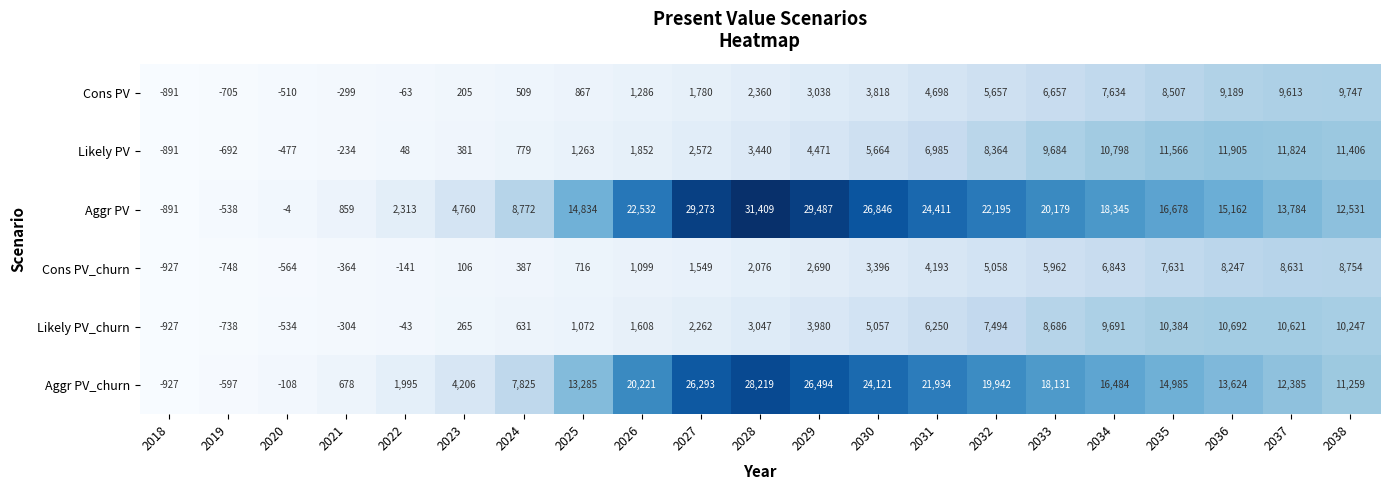

What is the difference between the maximum and minimum values in the Likely PV series?

12796